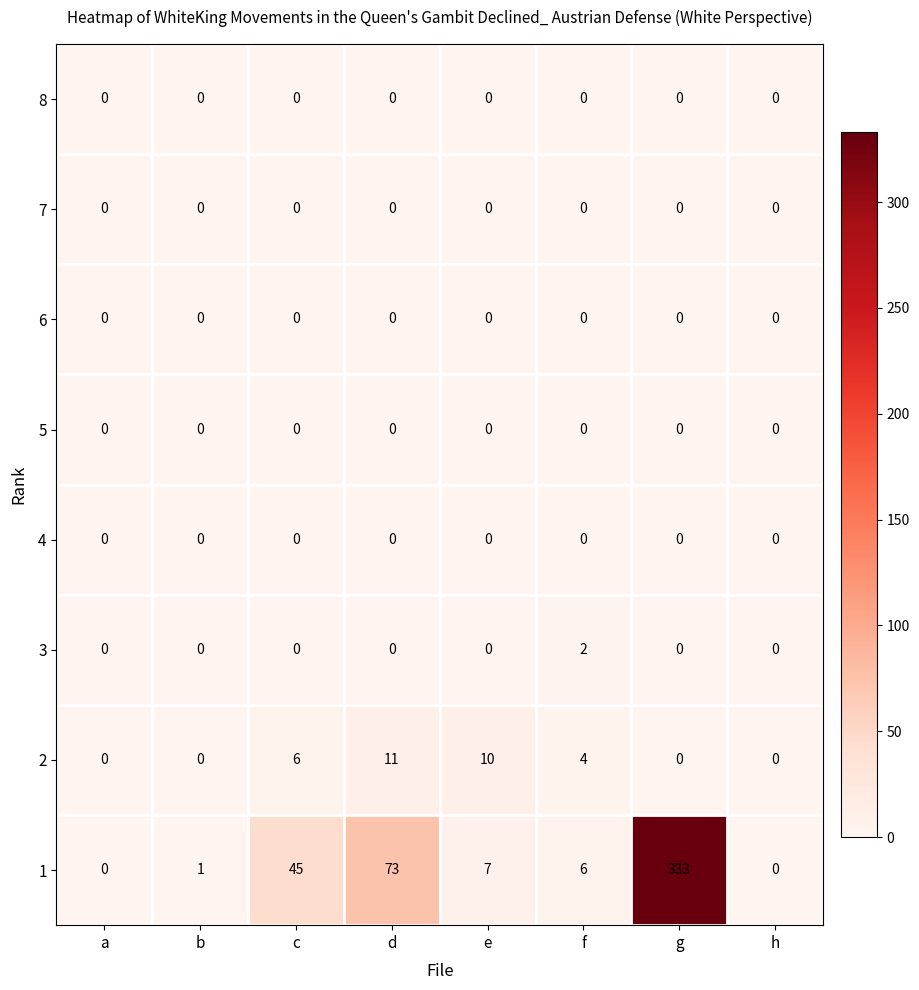

How many data points does each series have?

8